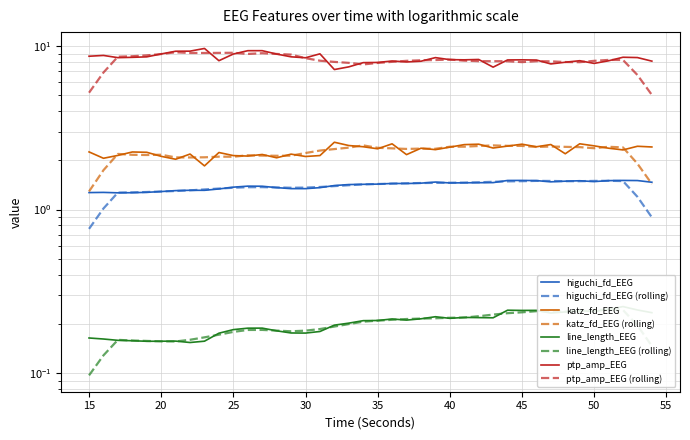

At 34, list the series in order from smallest to largest.

line_length_EEG, higuchi_fd_EEG, katz_fd_EEG, ptp_amp_EEG